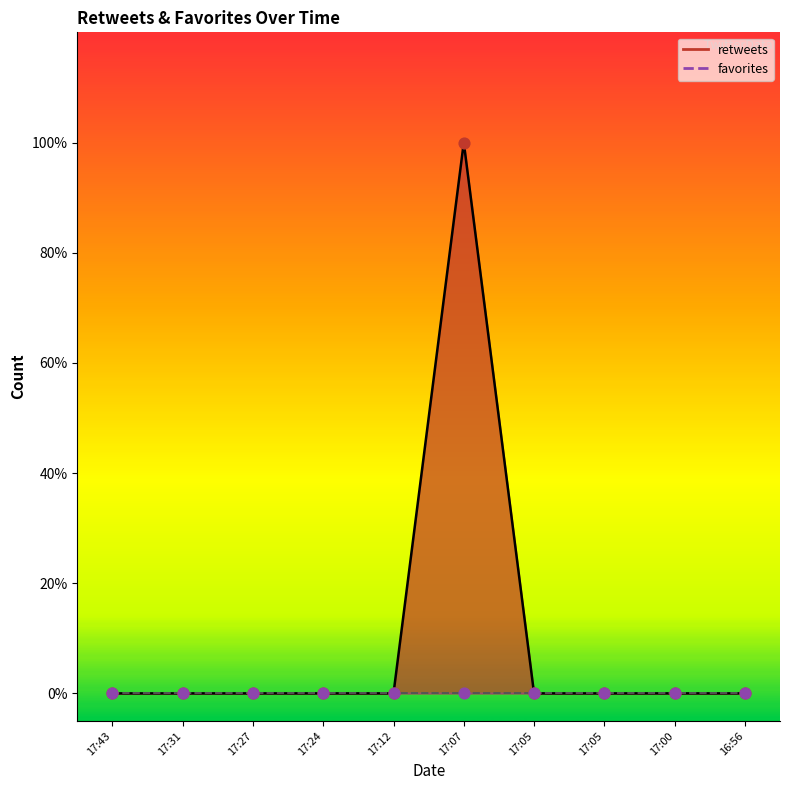

Between 16:56 and 17:27, which is larger?

16:56